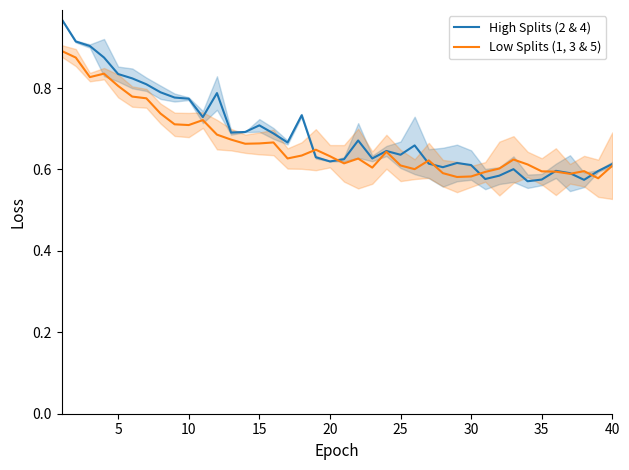

True or false: Low Splits (1, 3 & 5) has a value of 0.2 at 30.

False